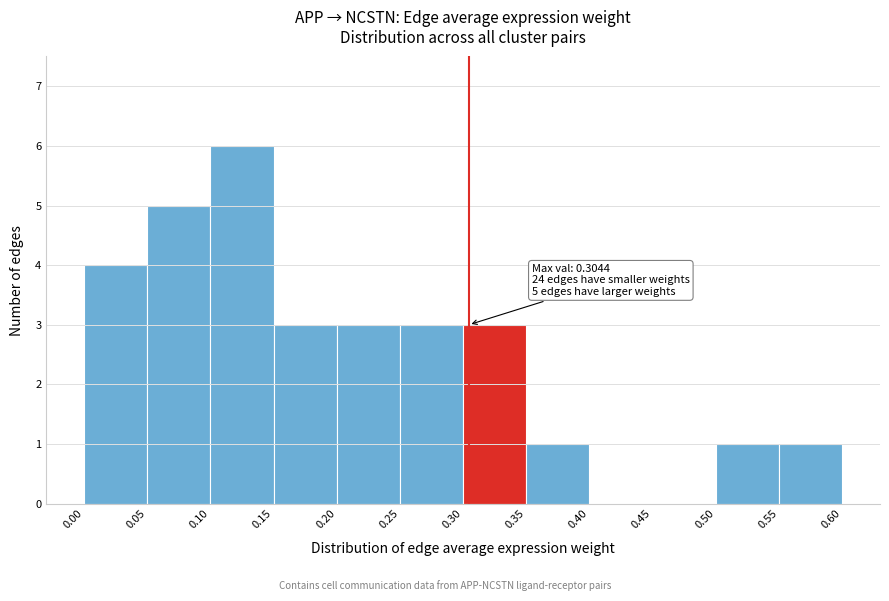

Which range on the x-axis has the tallest bar?

0.10 to 0.15